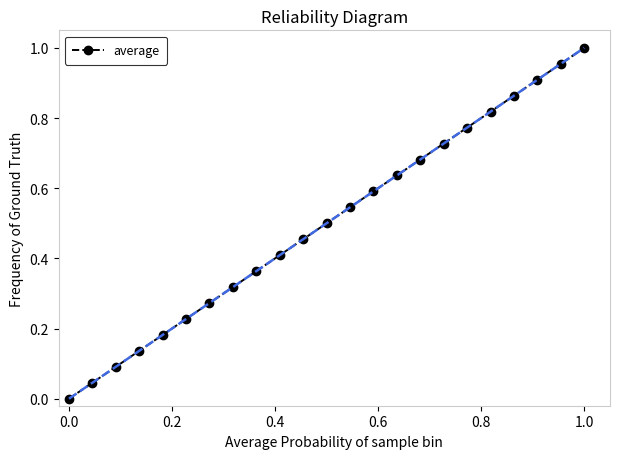

True or false: the data has more than 1 interior local peaks.

False